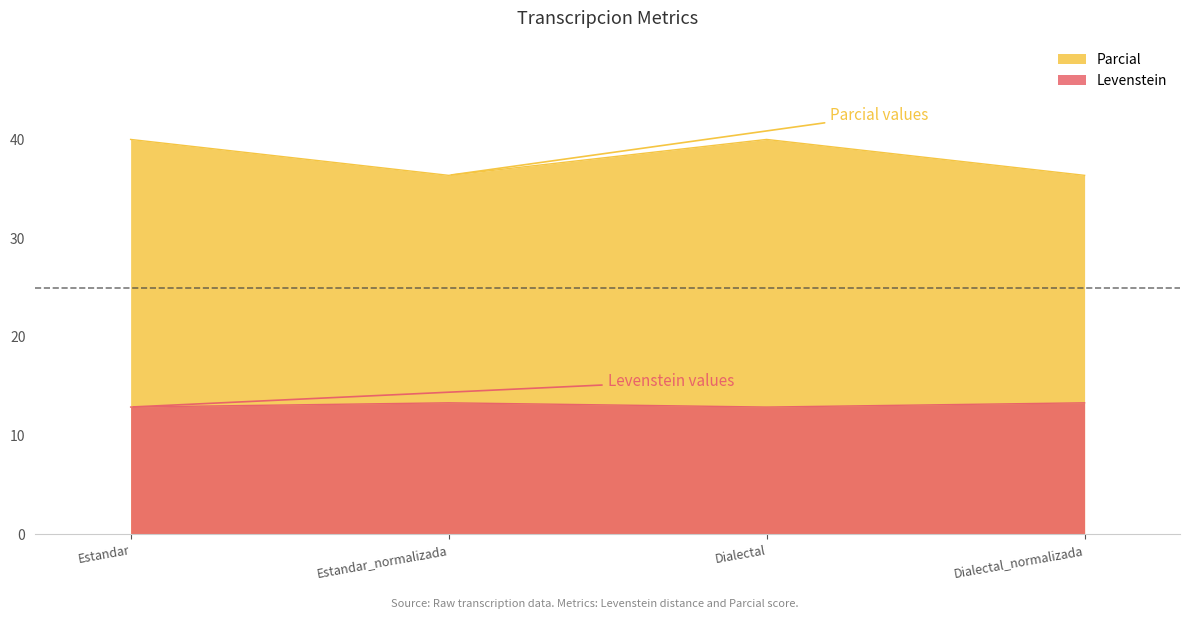

At which category does Parcial reach its first local peak?

Dialectal